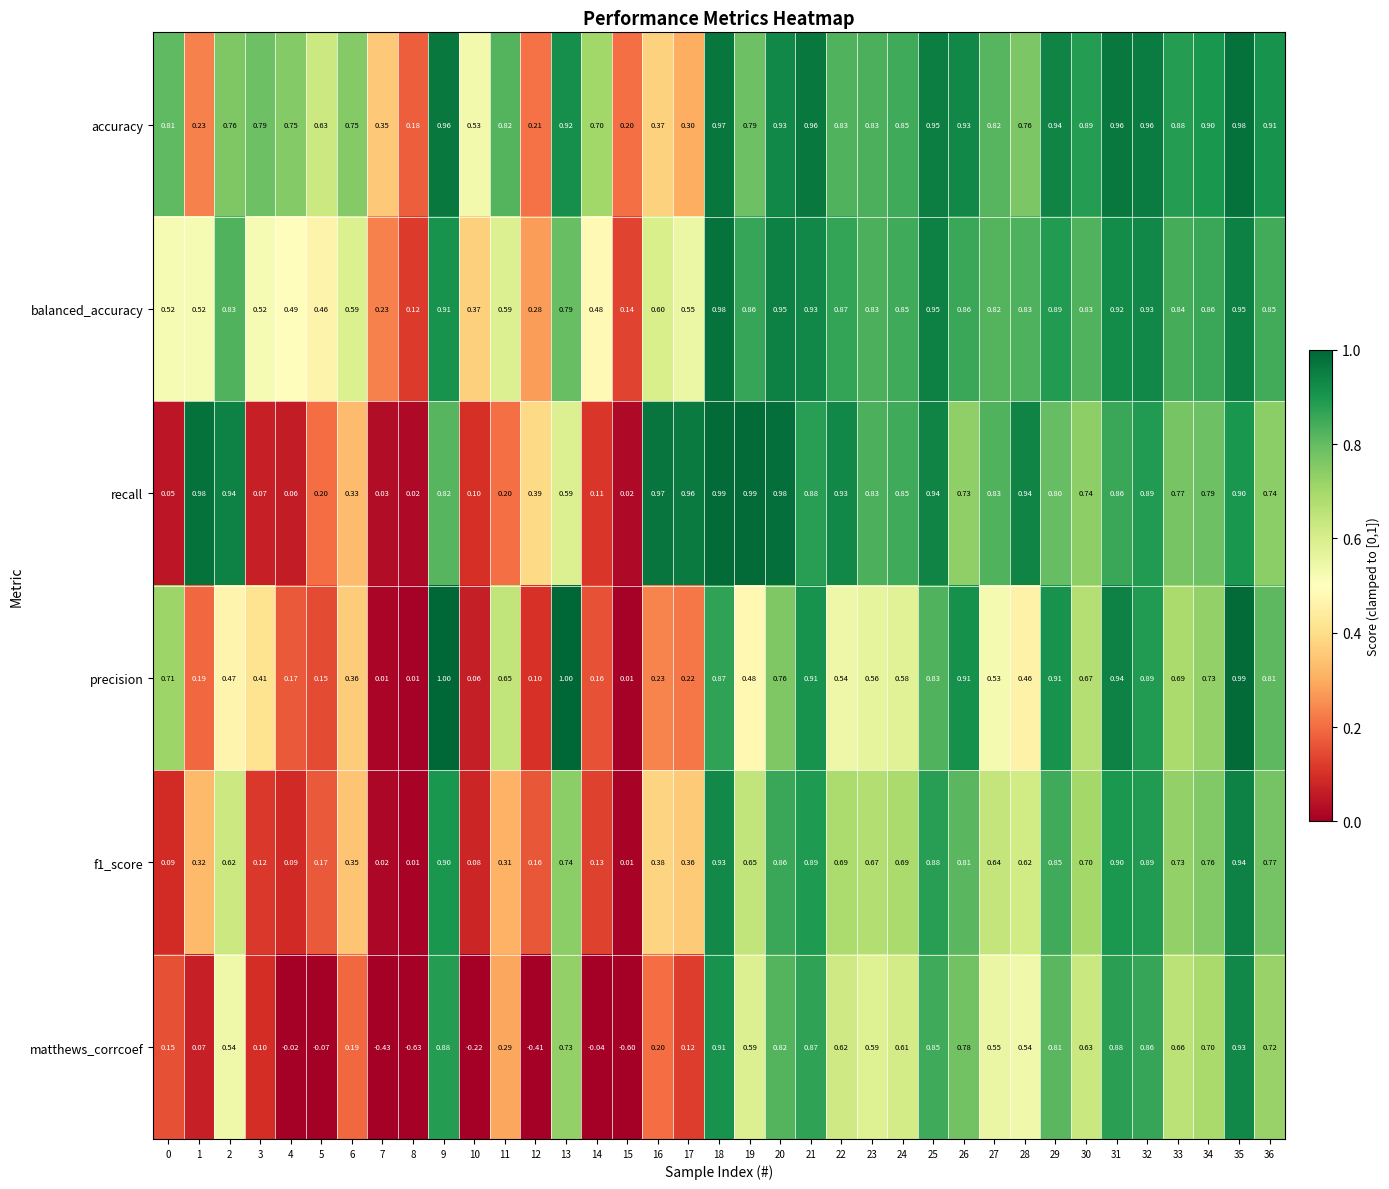

Which series has the largest total across all categories?

accuracy